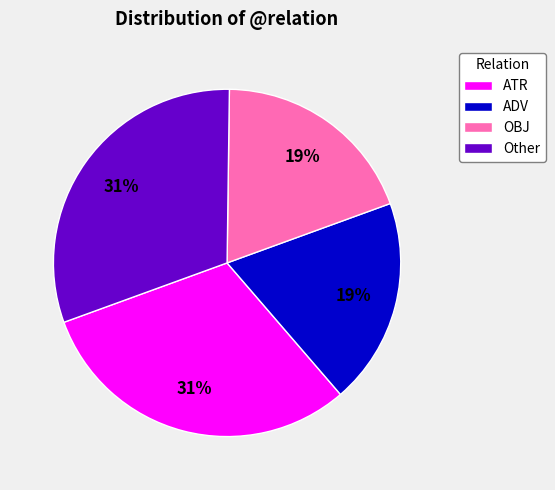

Count the number of slices in the pie.

4